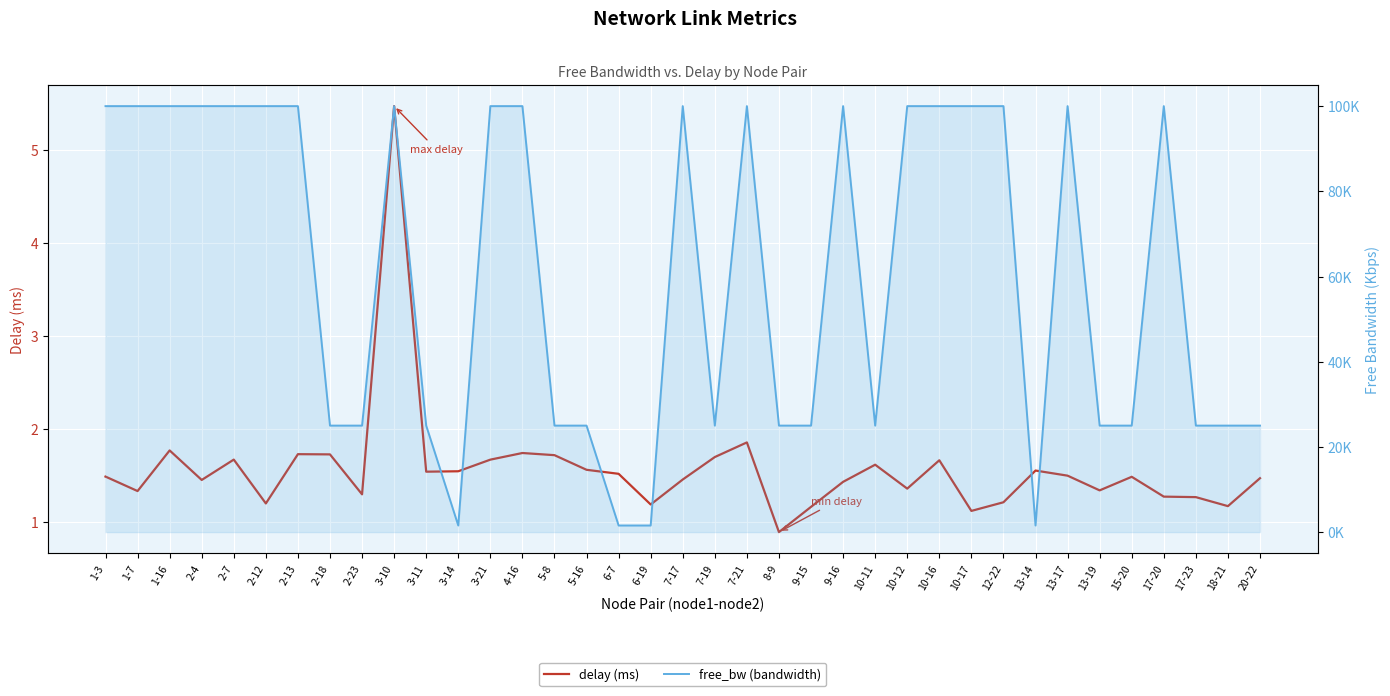

What is the label of the 21st point from the left?

7-21